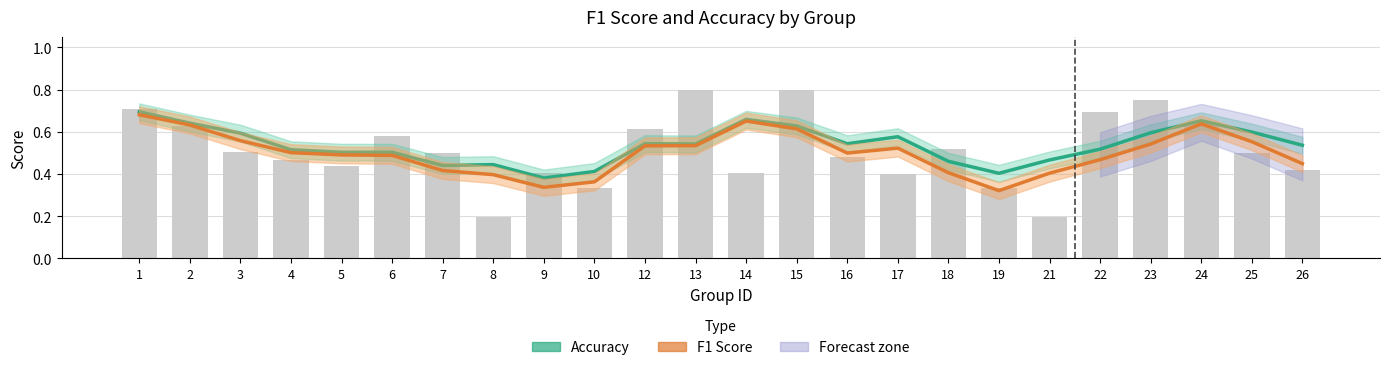

What is the minimum value shown in the chart?

0.3